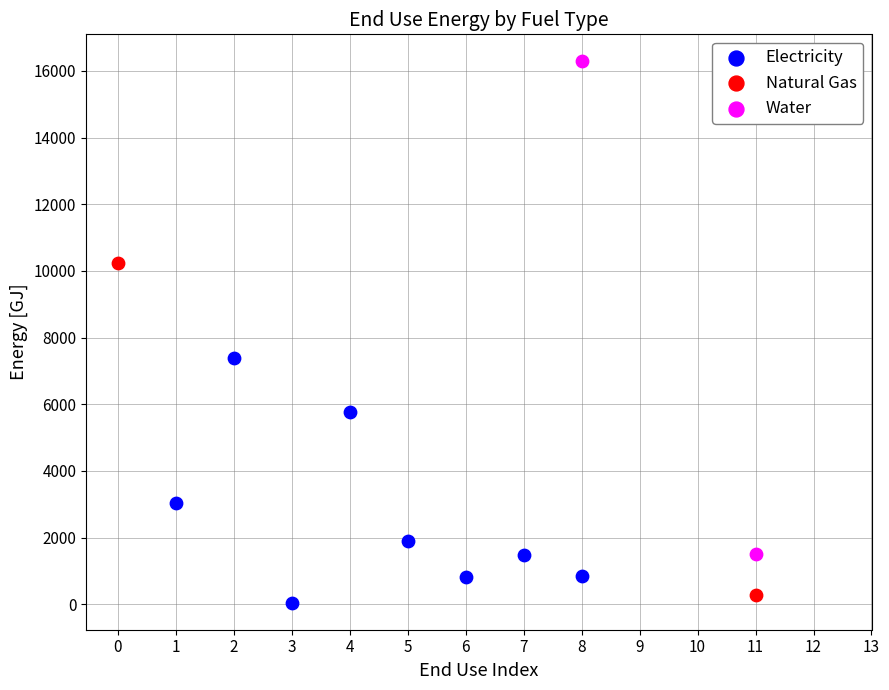

Which series has the widest spread of Y values?

Water